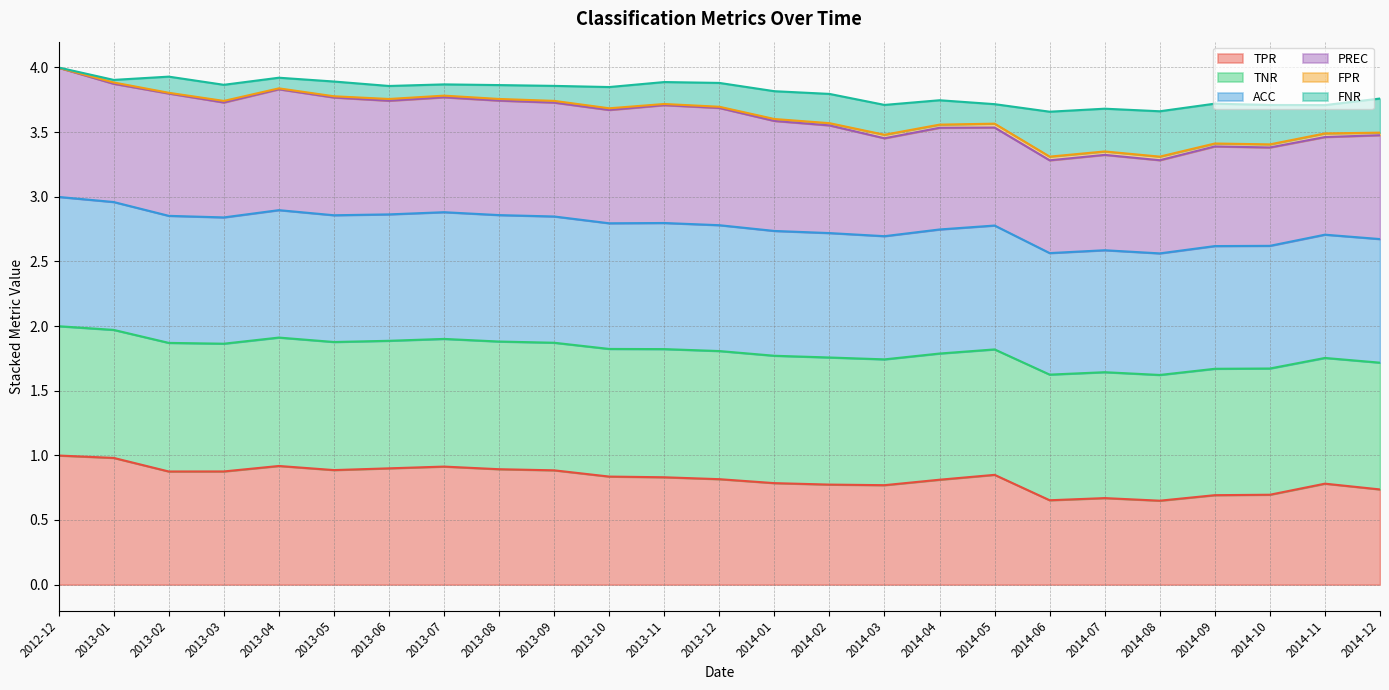

The TPR series shows 1.4 at 2014-01. True or false?

False